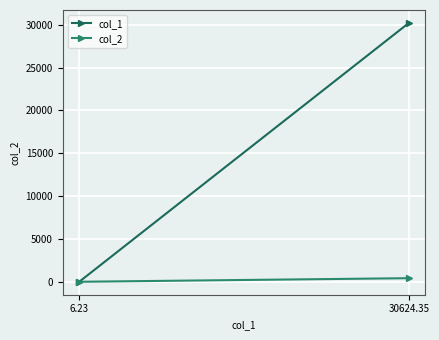

The col_1 series shows 30203.2 at 30624.35. True or false?

True